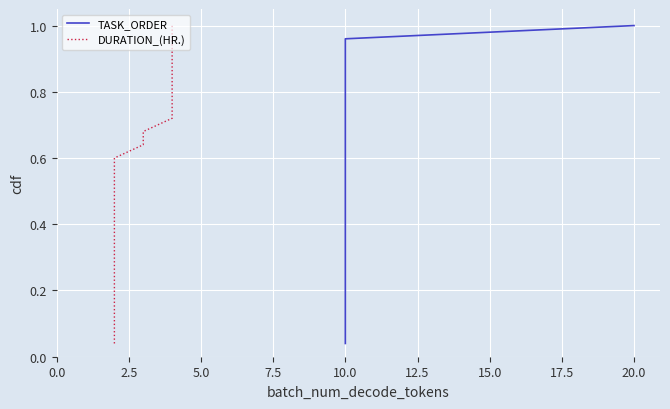

Reading left to right, what are all the values shown in this chart?

TASK_ORDER: 0.0	0.1	0.1	0.2	0.2	0.2	0.3	0.3	0.4	0.4	0.4	0.5	0.5	0.6	0.6	0.6	0.7	0.7	0.8	0.8	0.8	0.9	0.9	1.0	1.0
DURATION_(HR.): 0.0	0.1	0.1	0.2	0.2	0.2	0.3	0.3	0.4	0.4	0.4	0.5	0.5	0.6	0.6	0.6	0.7	0.7	0.8	0.8	0.8	0.9	0.9	1.0	1.0